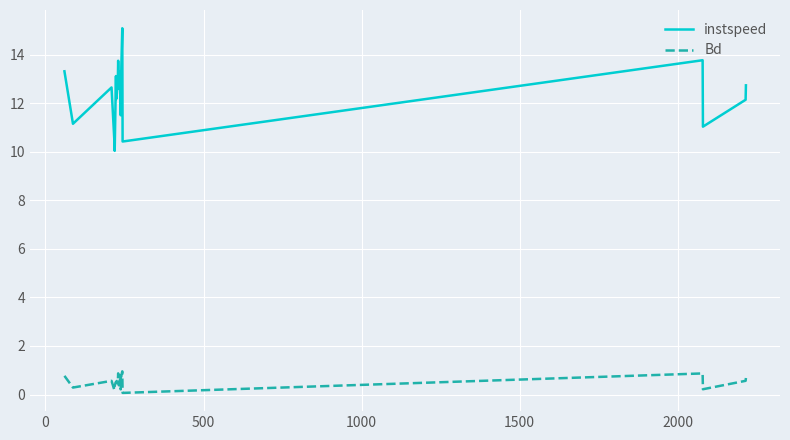

Rank the series by their maximum value, from lowest to highest.

Bd, instspeed